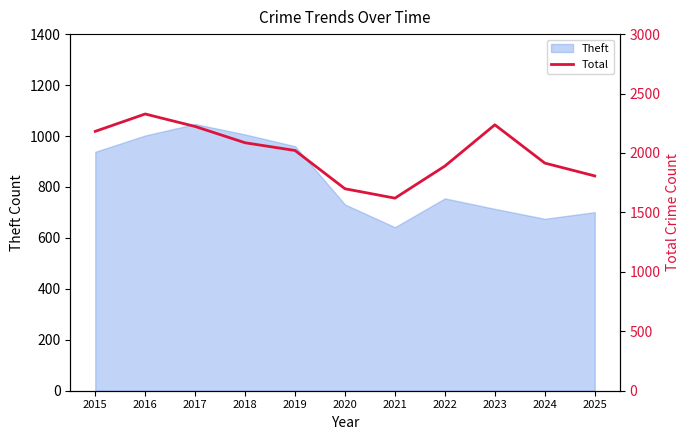

What is the ratio of the value at 2023 to the value at 2015?

1.0